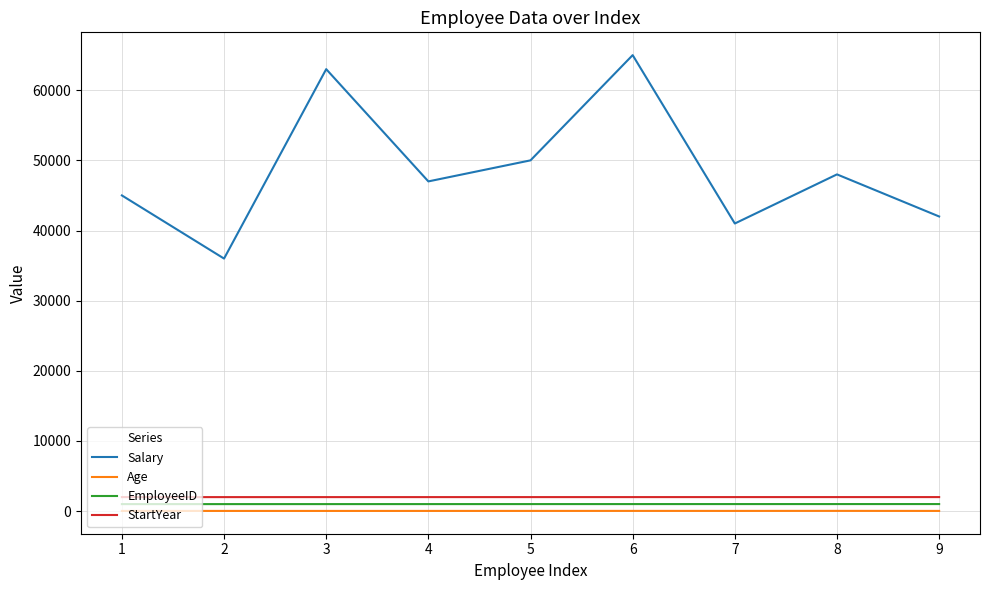

True or false: Salary and EmployeeID cross at least once.

False